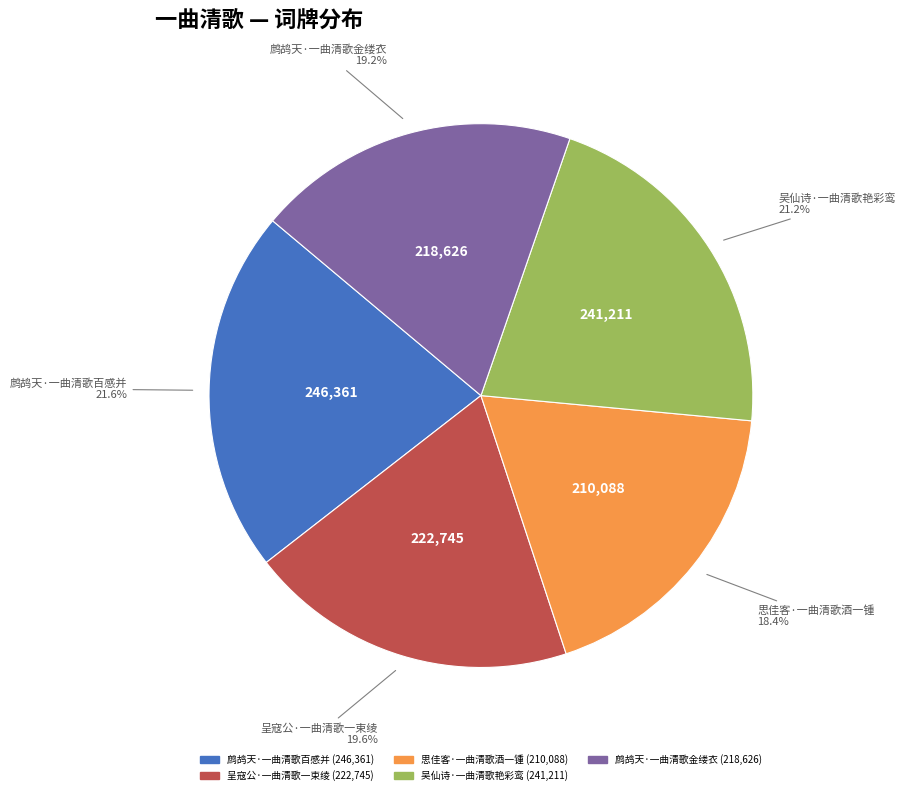

Combined, what portion of the pie is 思佳客·一曲清歌酒一锺 and 鹧鸪天·一曲清歌金缕衣?

37.6%